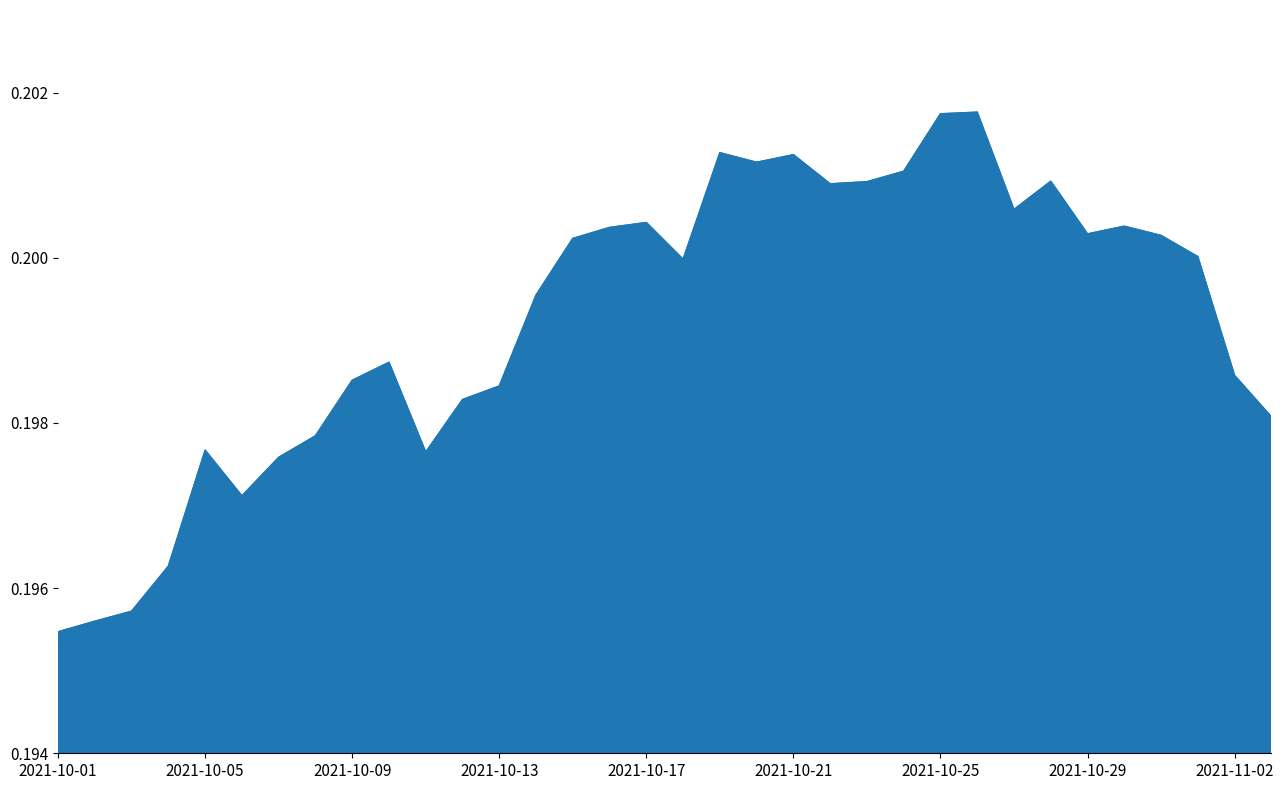

Which label corresponds to the smallest value in the chart?

2021-10-01